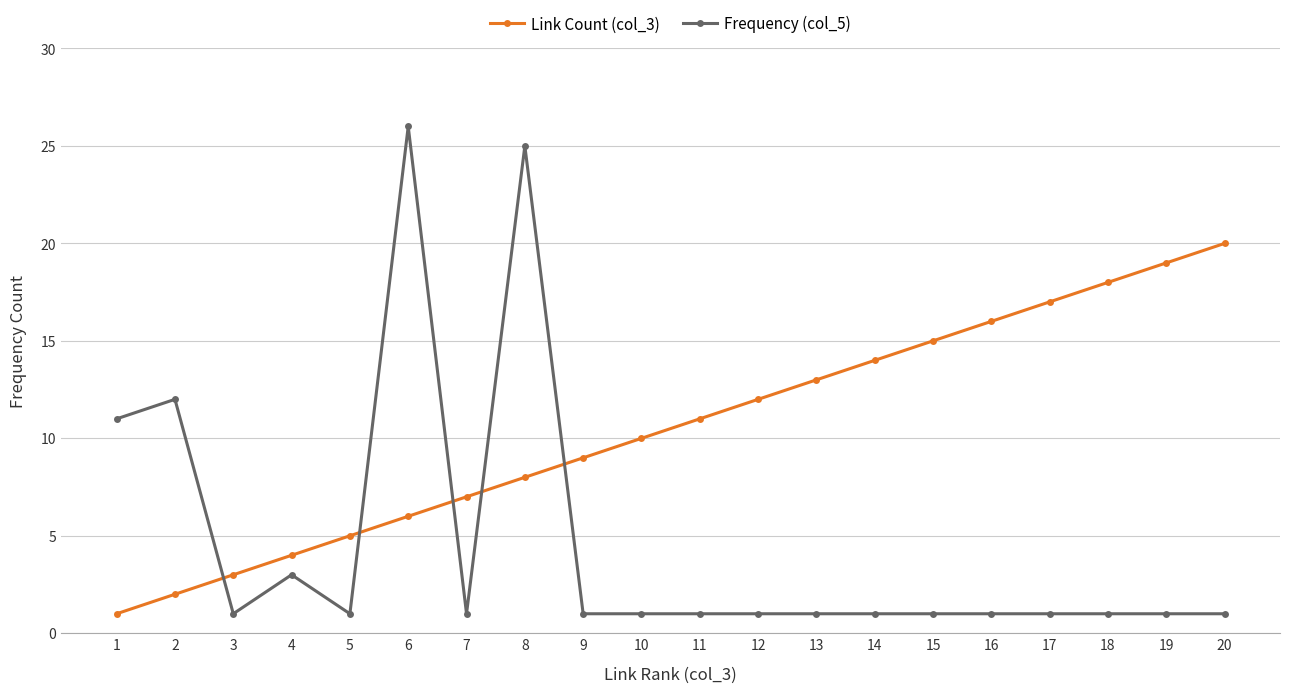

What is the greatest value displayed?

26